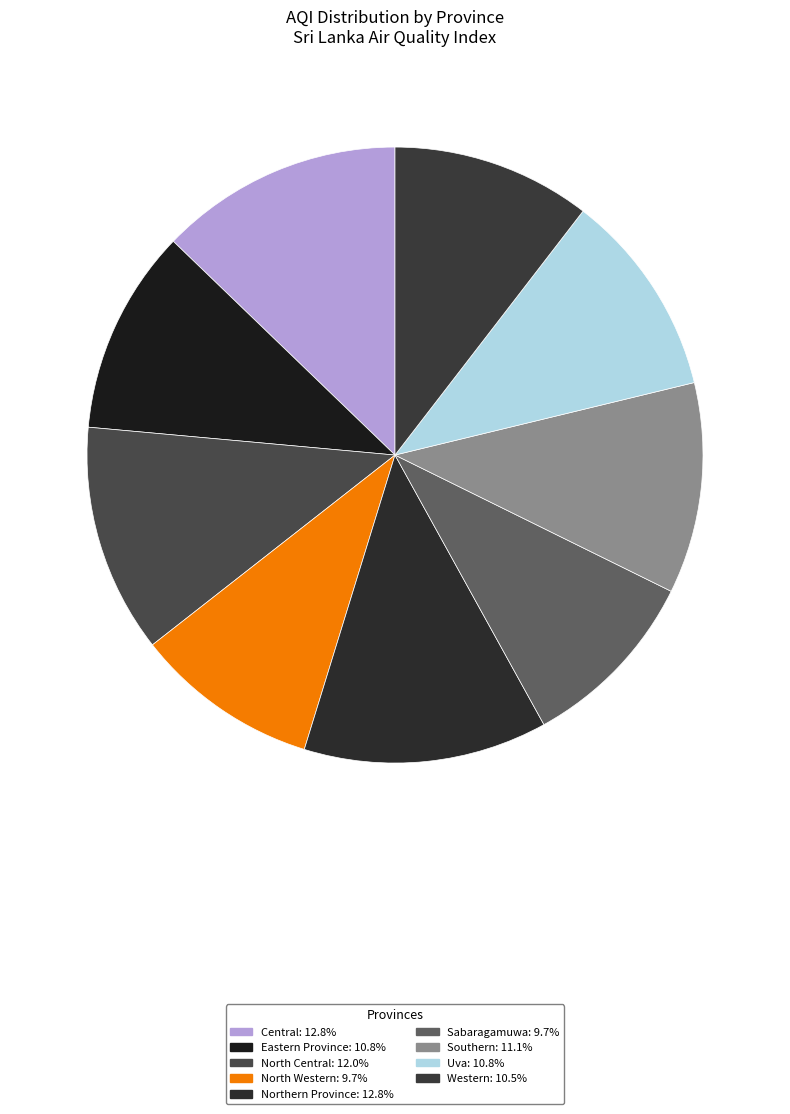

Does any single category account for the majority?

No